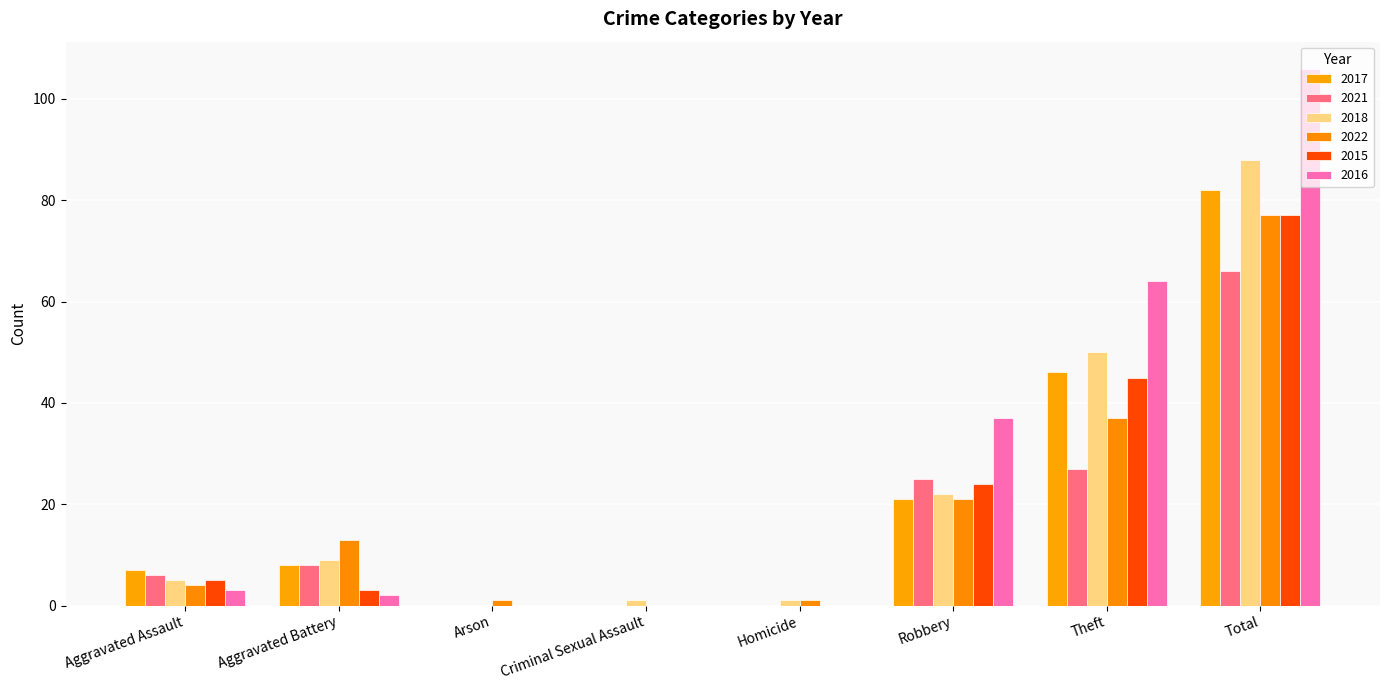

How many groups of bars are there?

8